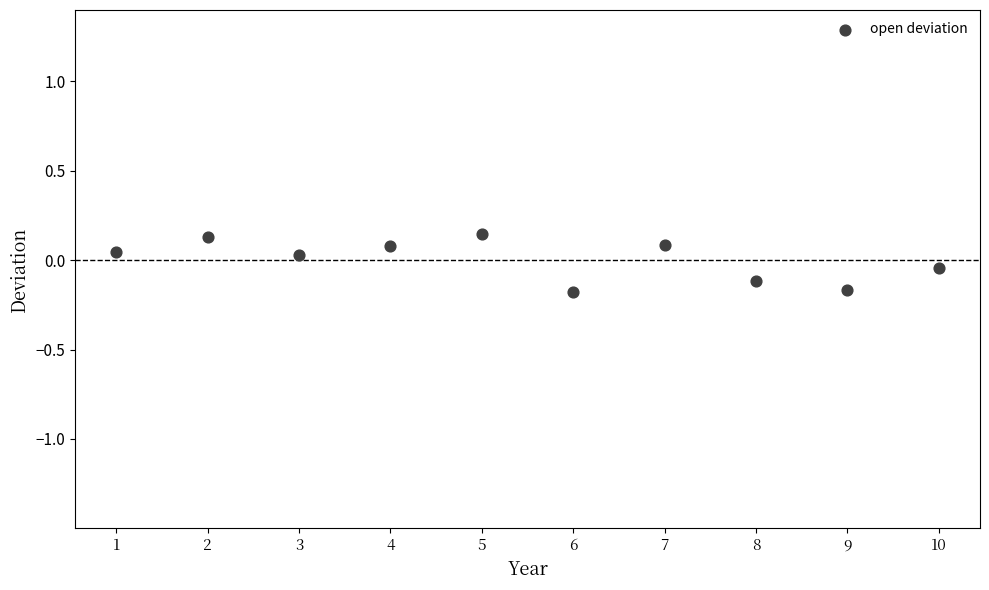

What is the average X value?

5.5